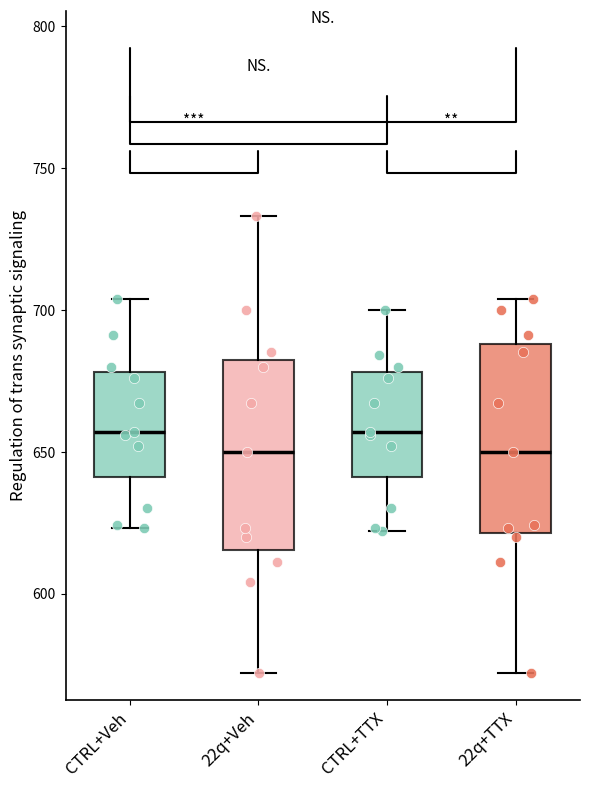

Where does the upper whisker of the box for CTRL+TTX end on the y-axis? The values are not printed on the chart, so give them approximately, as read against the axis.

700